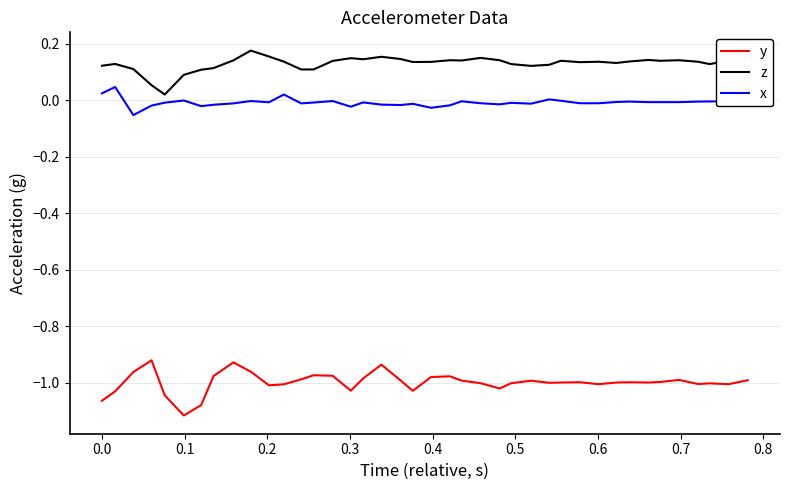

True or false: z has more than 2 points higher than both neighbors.

True